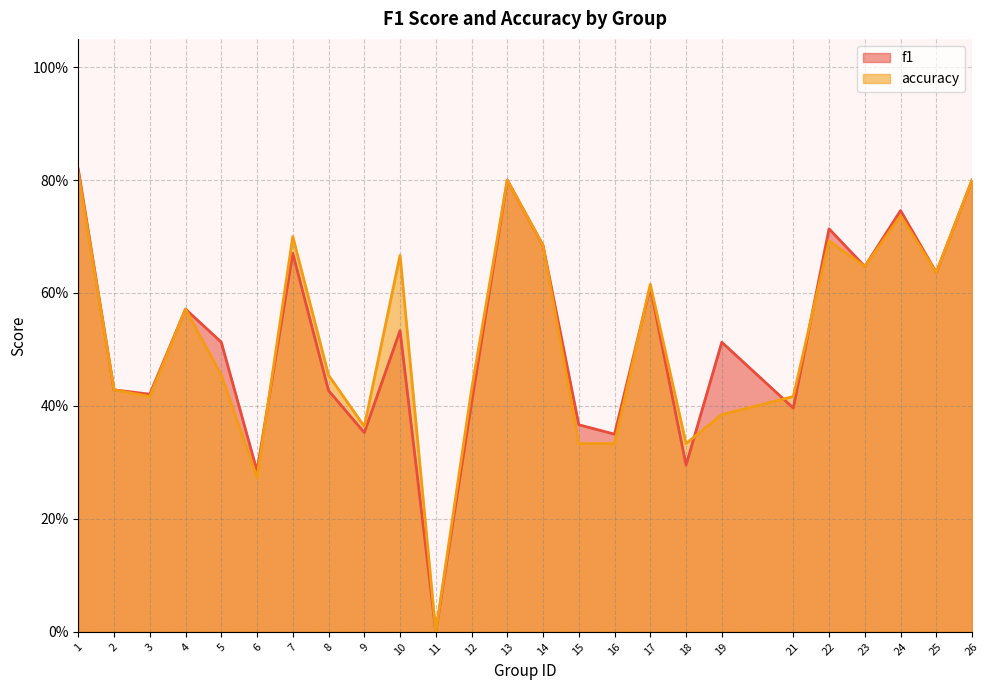

At which category does the chart reach its minimum across all series?

11